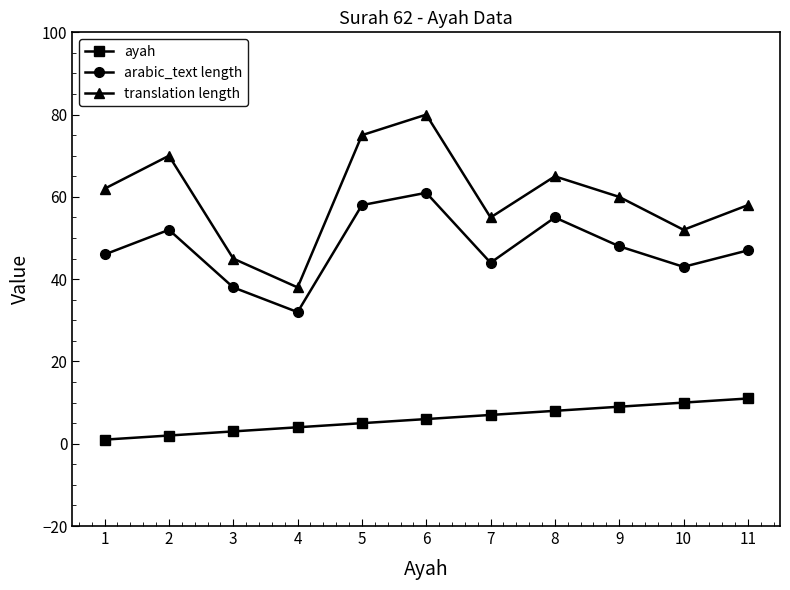

What is the difference between the maximum and minimum values in the arabic_text length series?

29